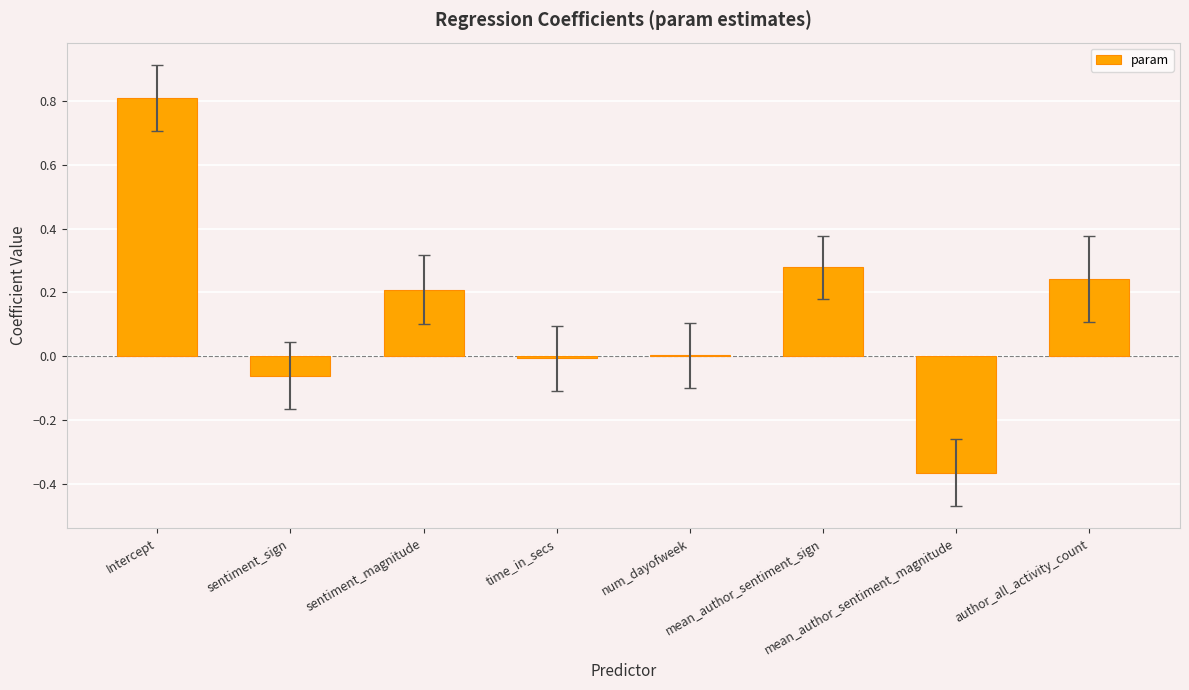

The value at sentiment_magnitude is 0.3. True or false?

False